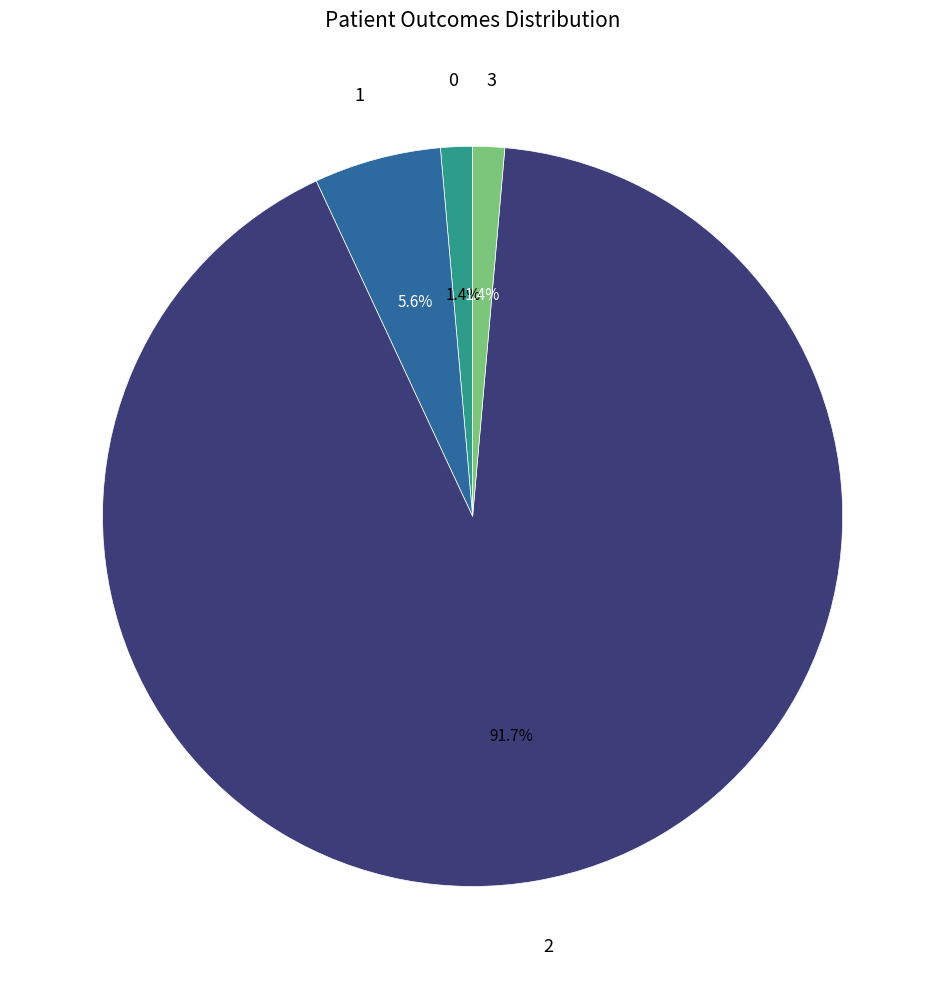

Does any single category account for the majority?

Yes